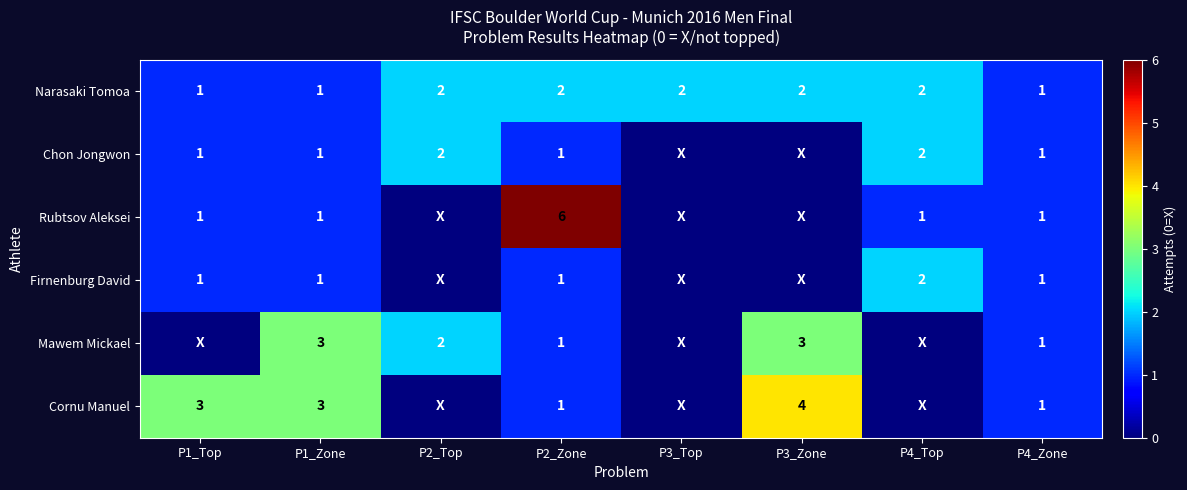

The value of Narasaki Tomoa at P4_Zone is 2. True or false?

False